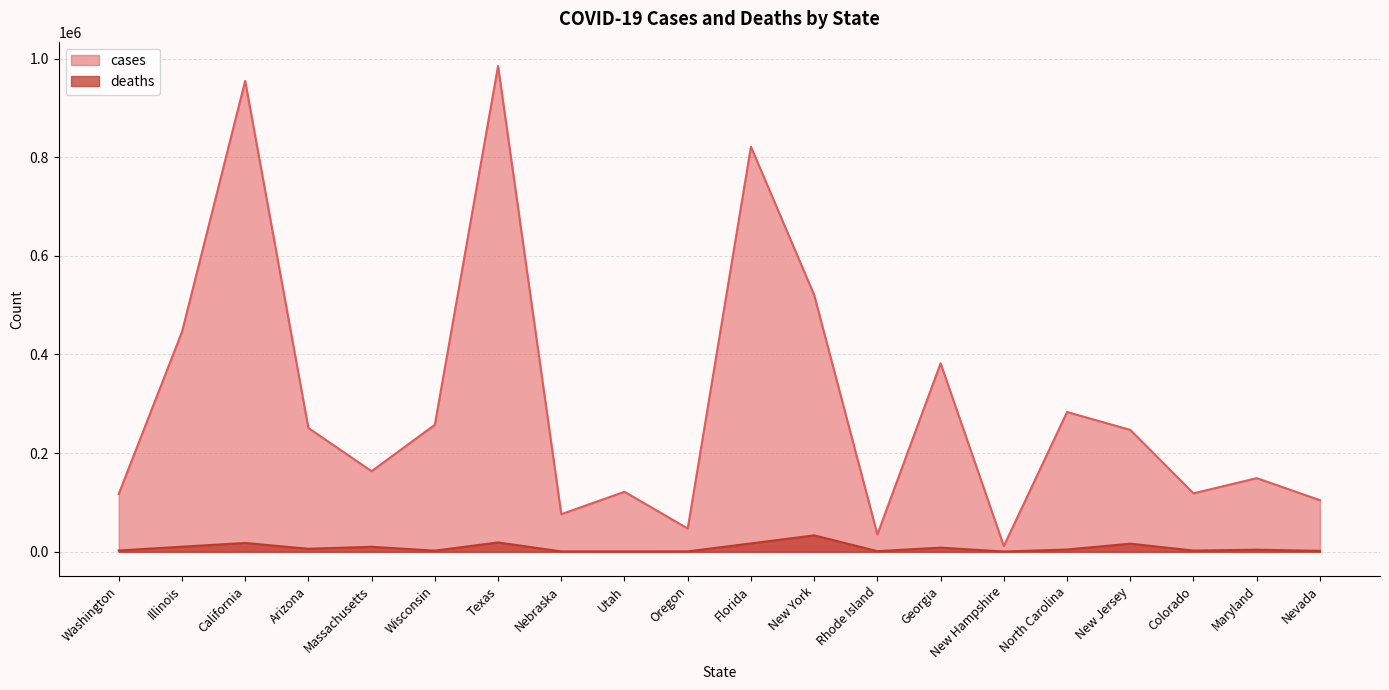

At how many categories does at least one series exceed 958151?

1